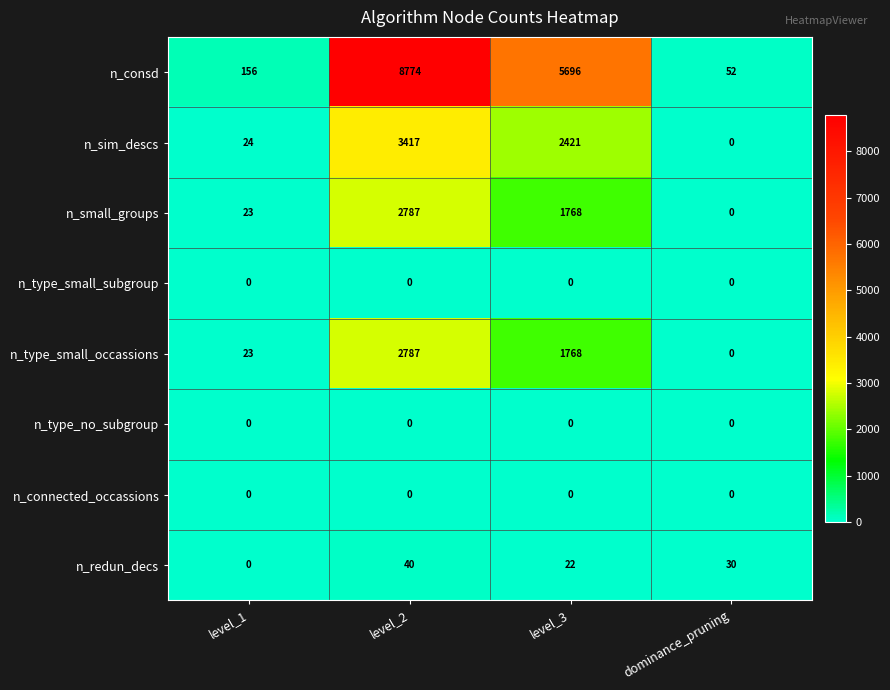

At which category is the sum across all series the highest?

level_2